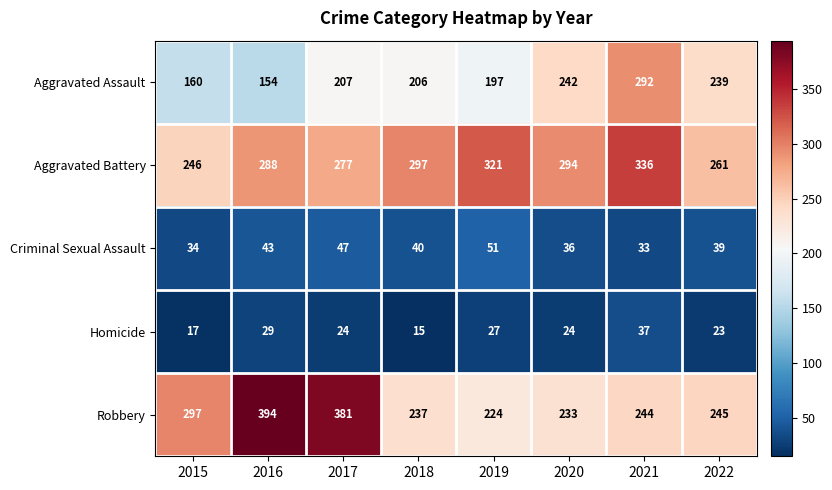

What is the difference between the highest and lowest values at 2018?

282